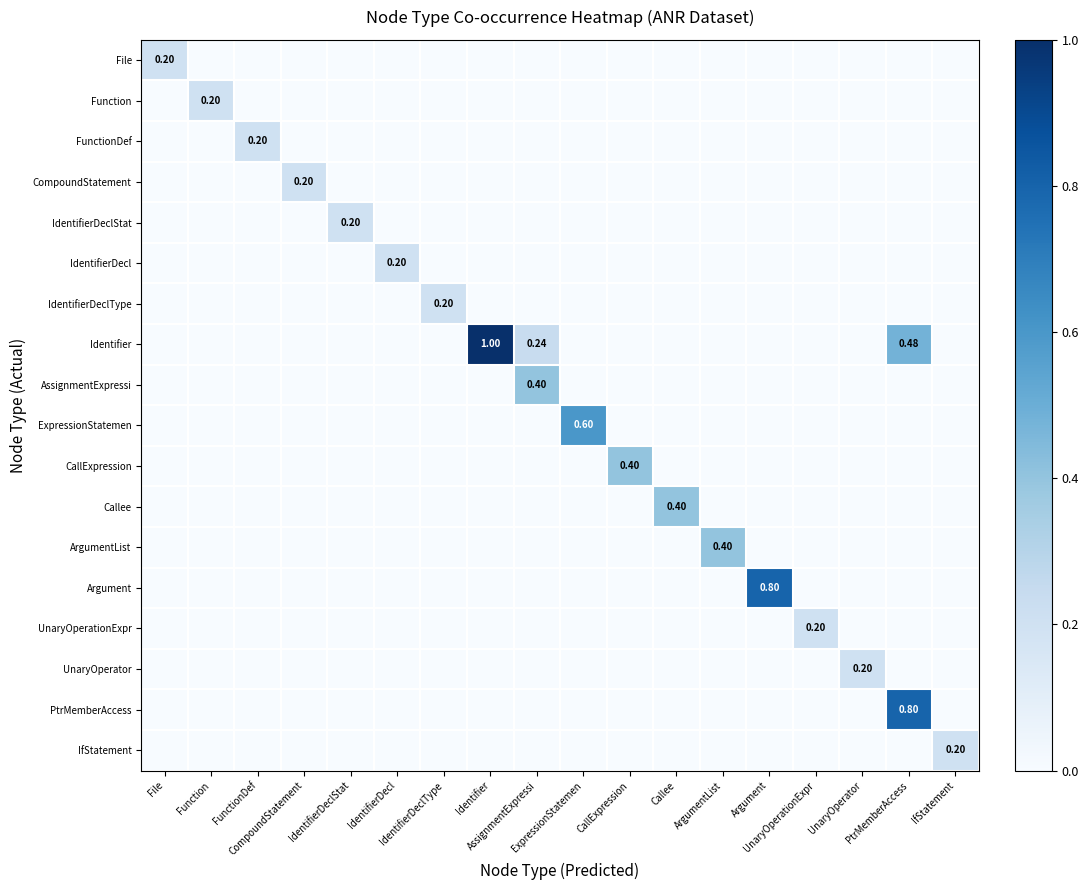

What is the maximum value for Callee?

0.4